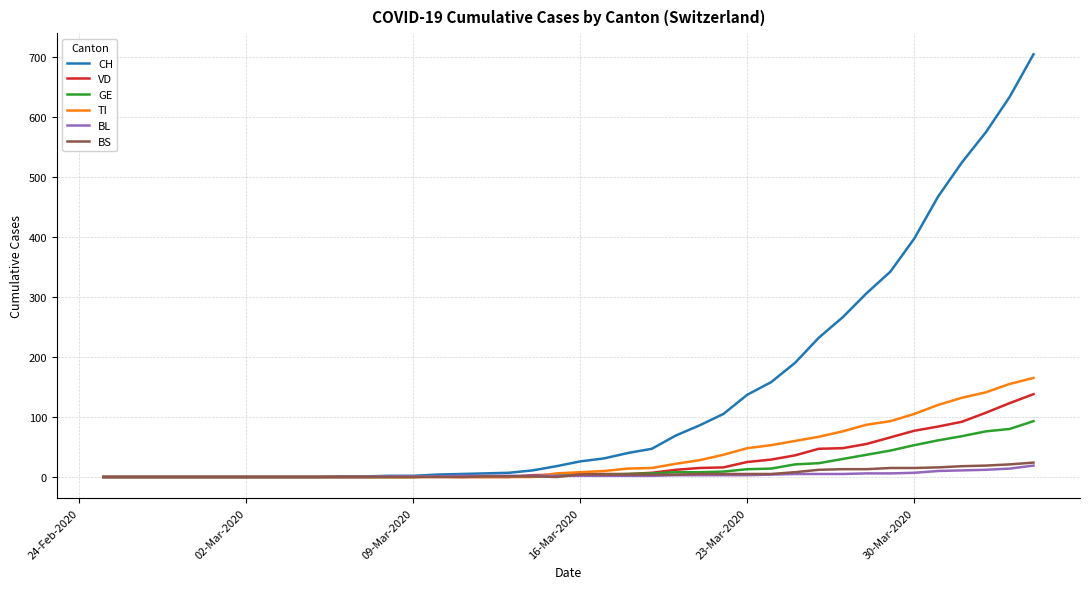

How many lines are shown in the chart?

6